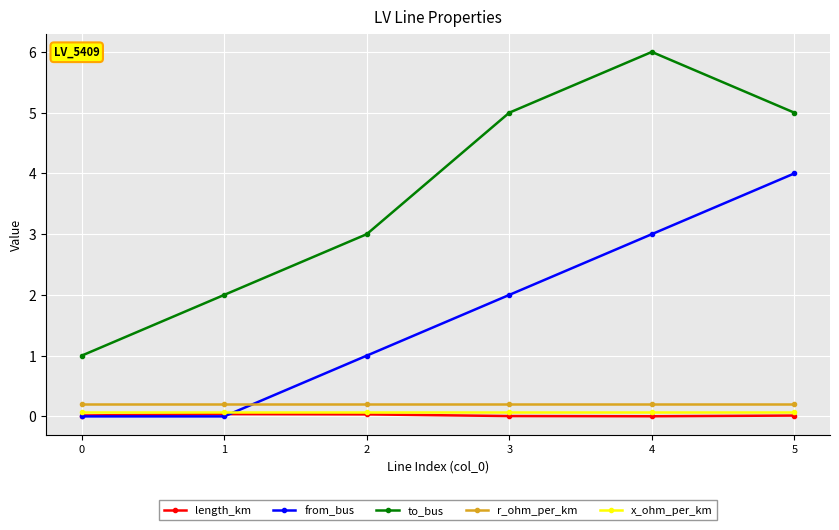

Is it true that r_ohm_per_km equals 0.2 at 3?

True